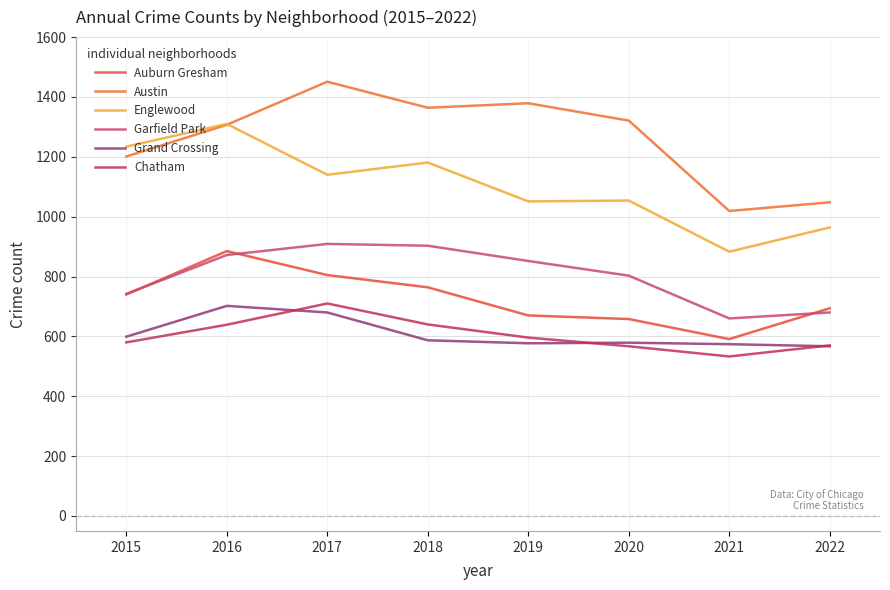

How many interior local peaks does the Garfield Park series have?

1